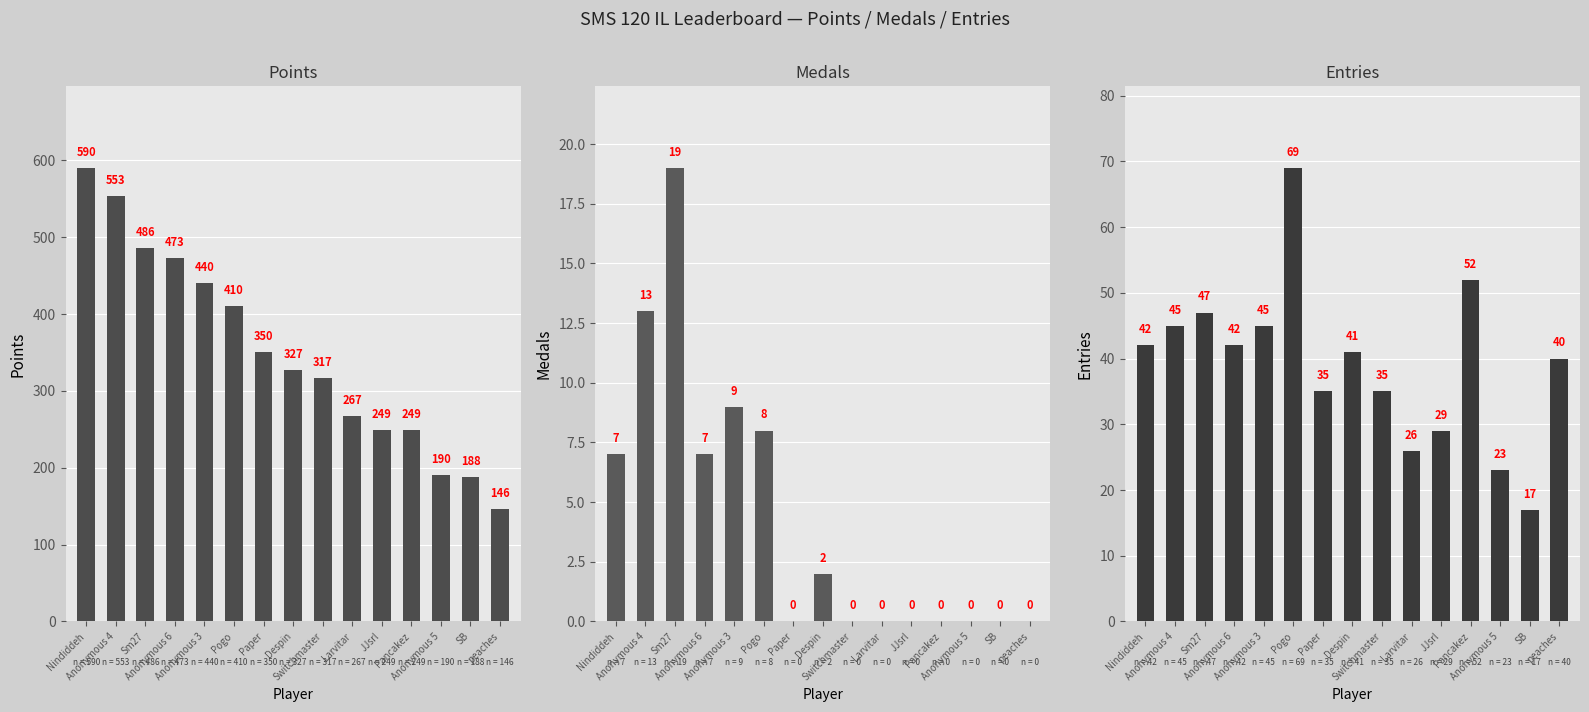

Where does the Entries series first go above 41?

Nindiddeh